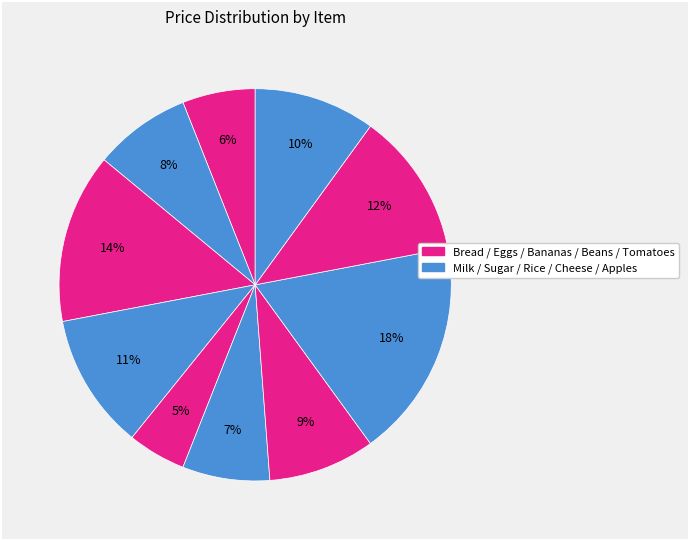

Is there a majority slice in this chart?

No